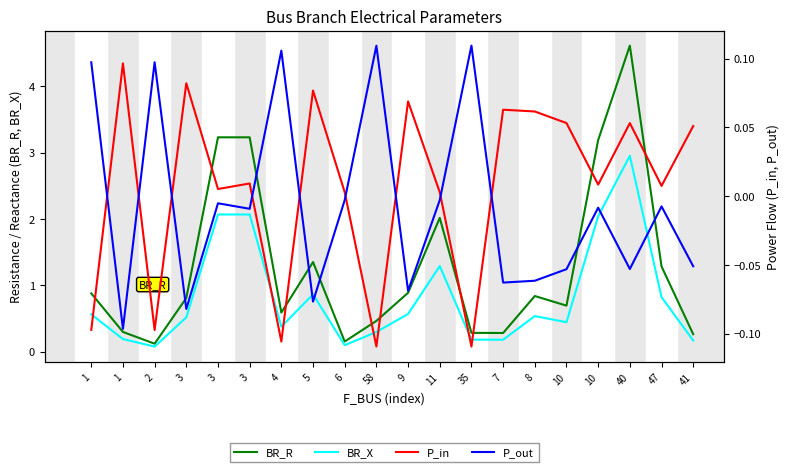

List the labels in order of BR_X value, smallest first.

2, 6, 41, 7, 35, 1, 58, 4, 10, 3, 8, 1, 9, 47, 5, 11, 10, 3, 3, 40